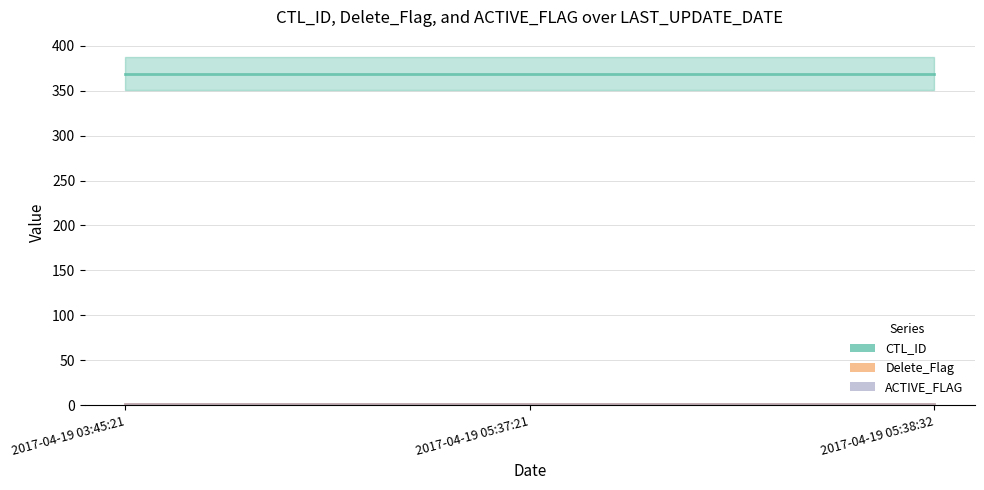

What is the highest value of the ACTIVE_FLAG series?

1